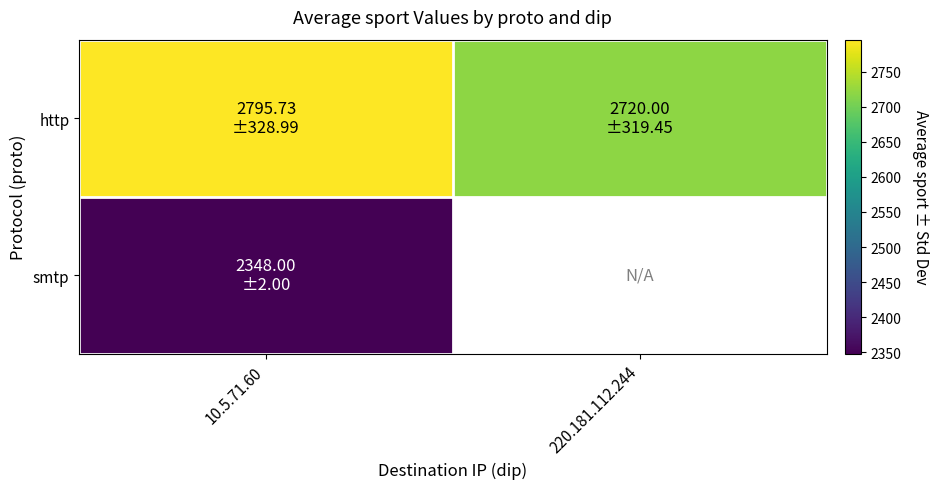

How many data points does each series have?

2